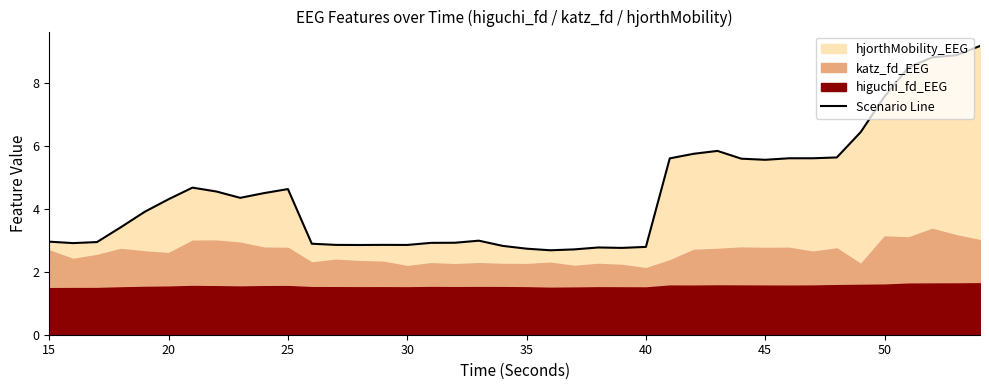

Reading left to right, list all the values displayed in this chart.

3.0	2.9	2.9	3.4	3.9	4.3	4.7	4.5	4.3	4.5	4.6	2.9	2.9	2.8	2.9	2.9	2.9	2.9	3.0	2.8	2.7	2.7	2.7	2.8	2.8	2.8	5.6	5.7	5.8	5.6	5.6	5.6	5.6	5.6	6.4	7.6	8.5	8.8	8.9	9.2